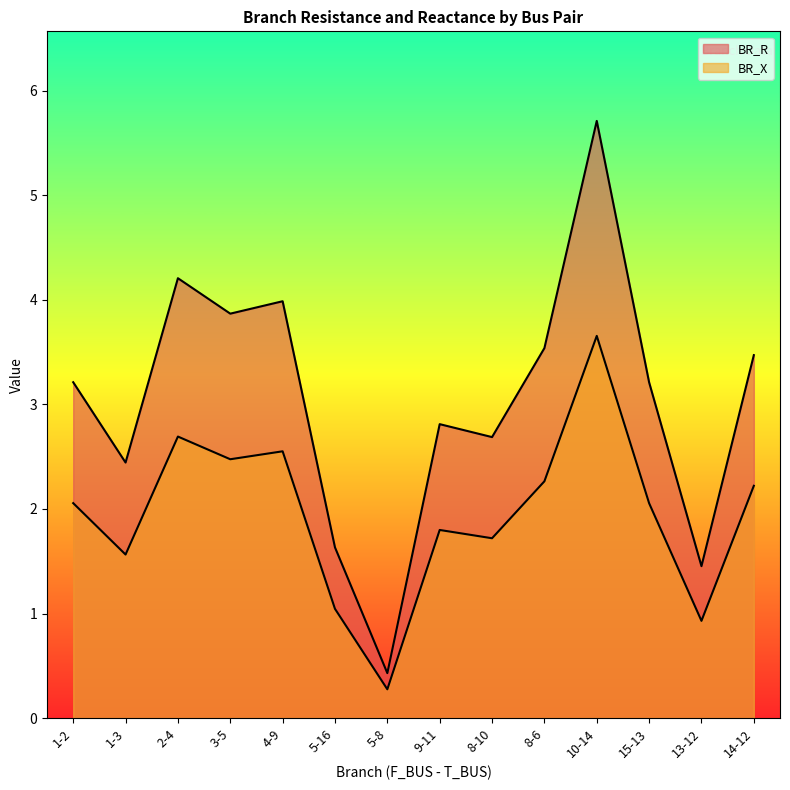

What is the sum of all BR_X values?

27.3